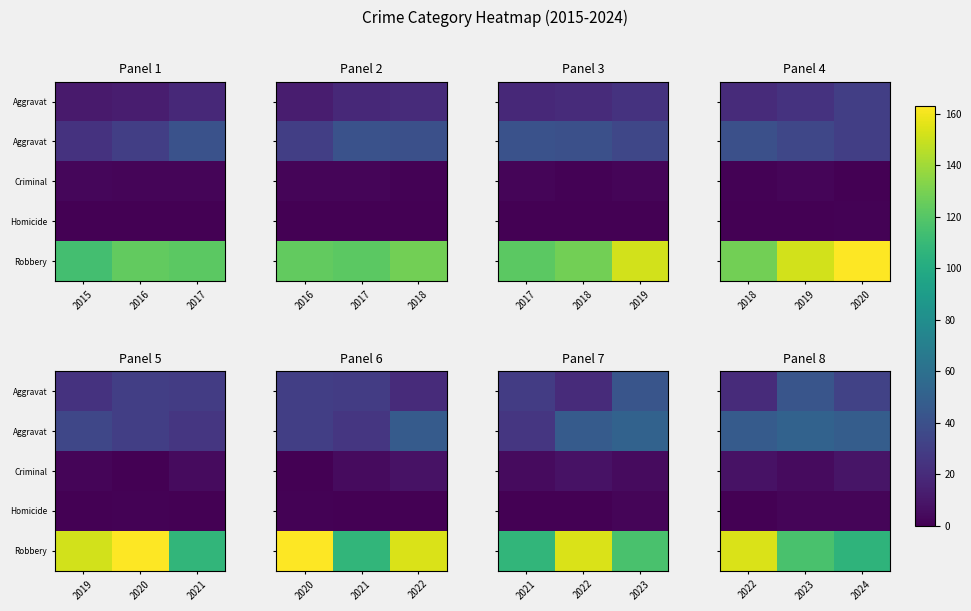

How many series are shown in this chart?

5